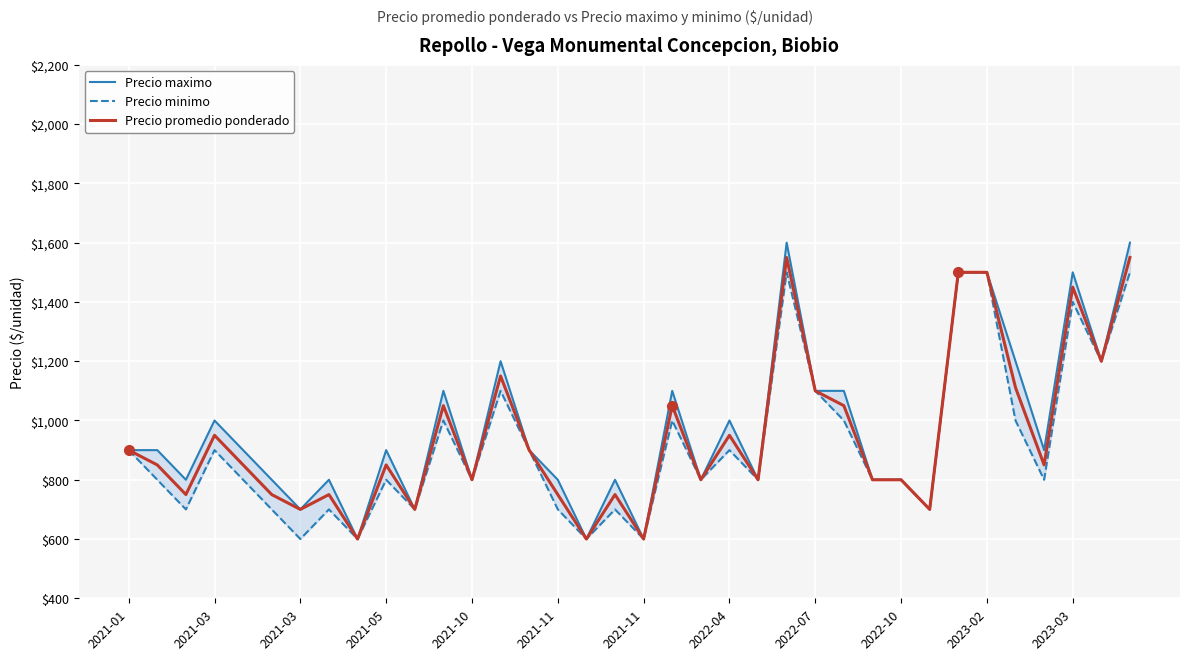

How many series are shown in this chart?

3